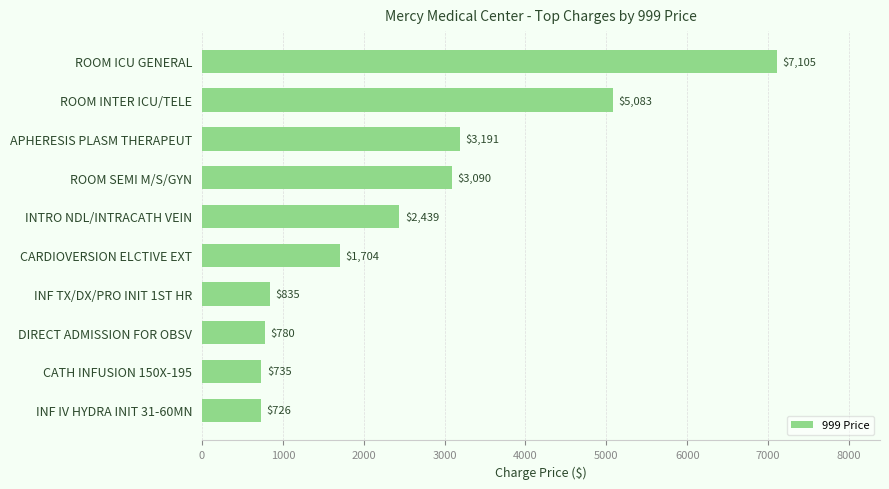

What is the average value?

2569